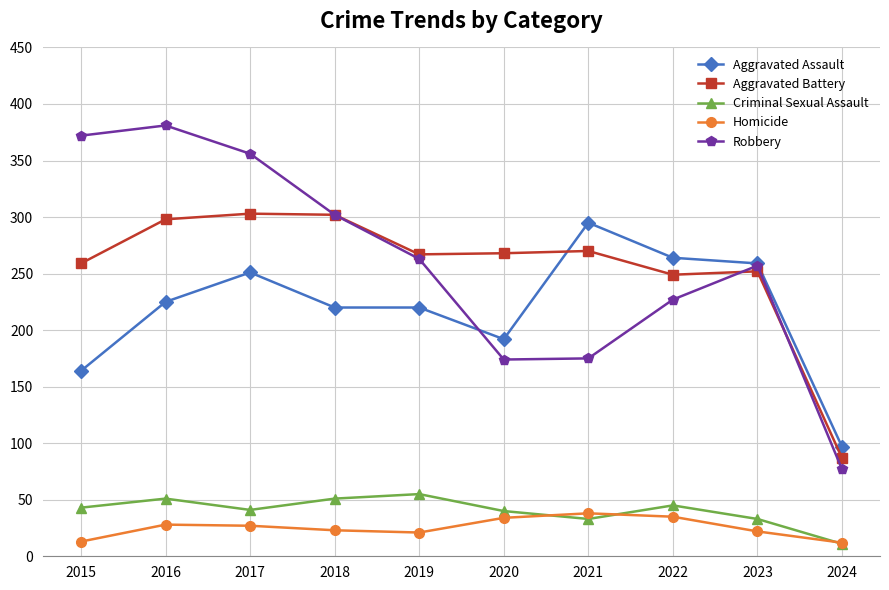

What is the sum of the Aggravated Assault values at 2023 and 2022?

523